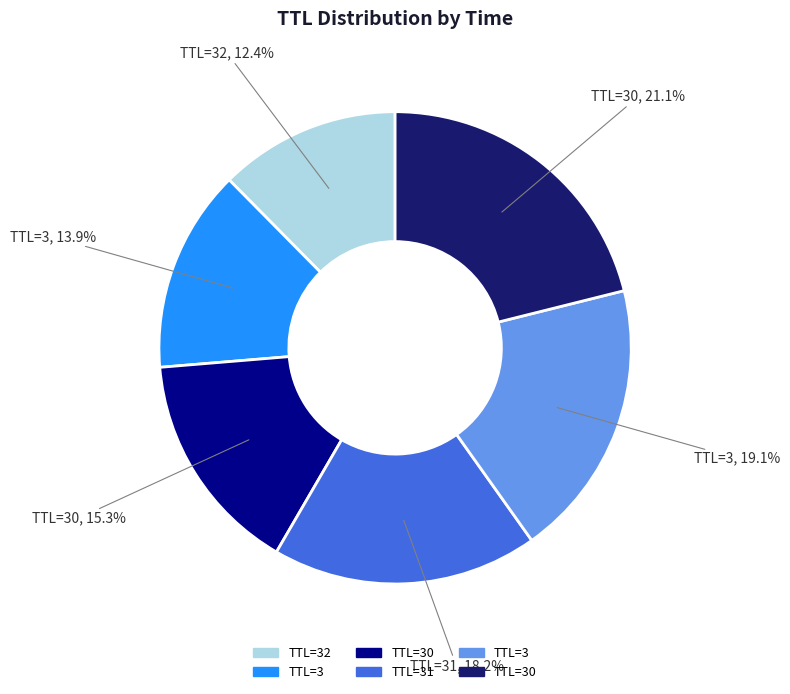

Does any single category account for the majority?

No